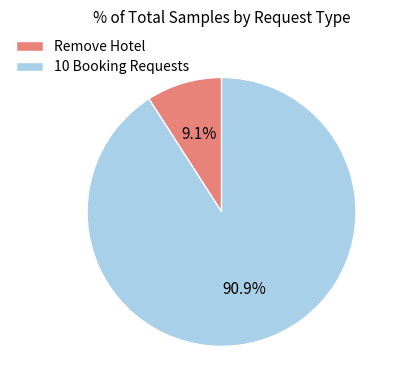

To the nearest percent, what is the combined percentage of Remove Hotel and 10 Booking Requests?

100%